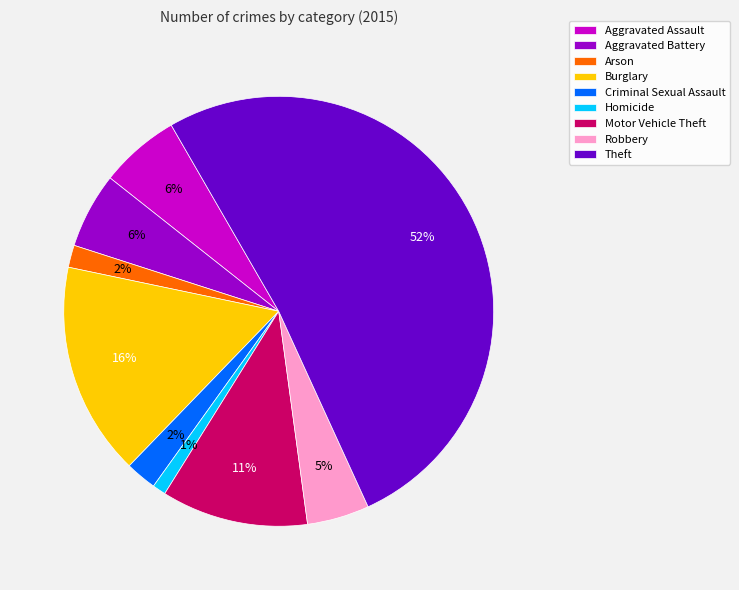

Does Theft represent more than half of the total?

Yes